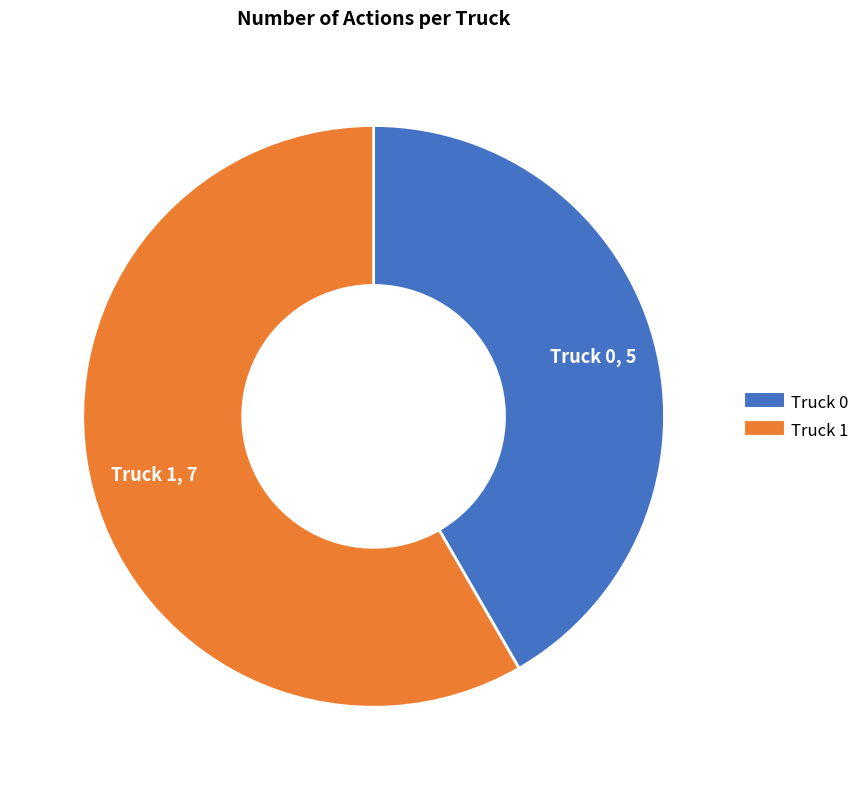

Between Truck 0 and Truck 1, which is larger?

Truck 1